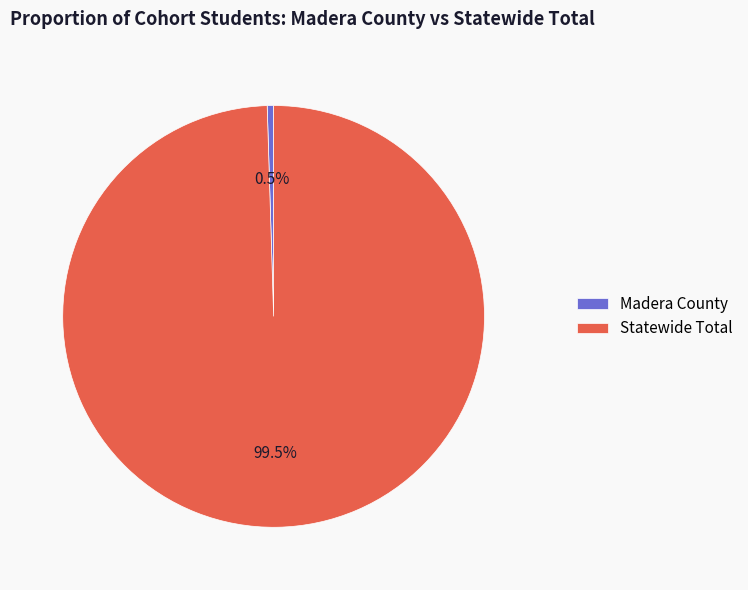

Count the number of slices in the pie.

2